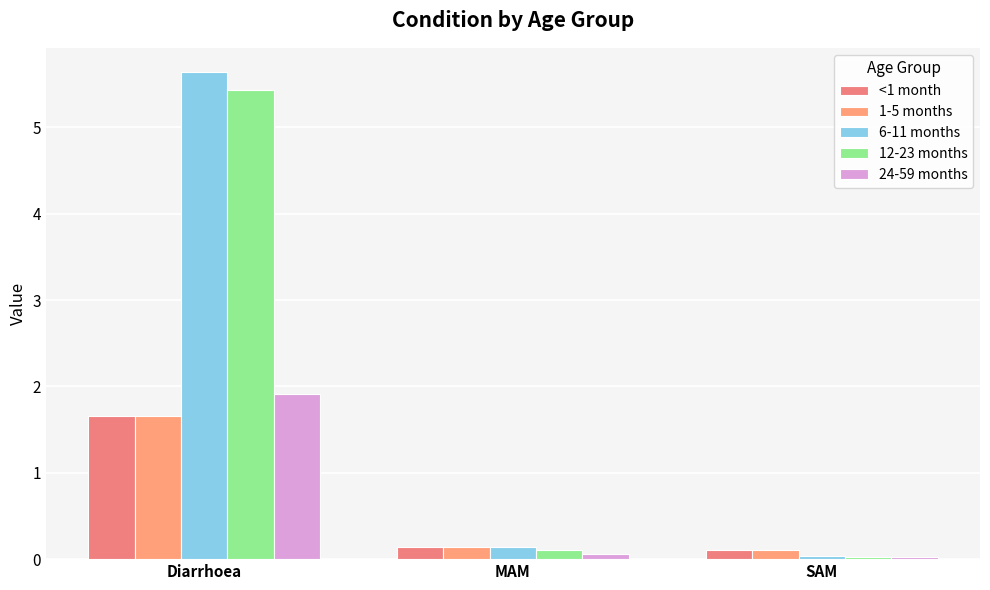

What is the difference between the maximum and minimum values in the 1-5 months series?

1.6